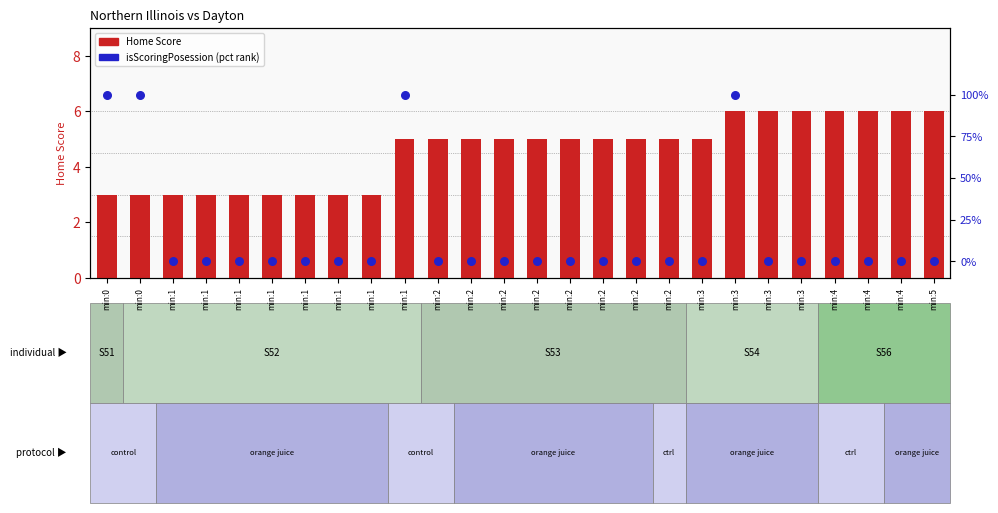

What are all the series names shown in the legend?

Home Score, isScoringPosession